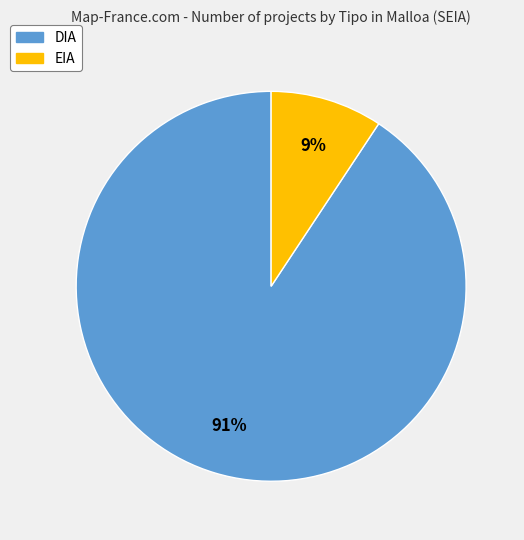

What is the smallest slice in the pie chart?

EIA